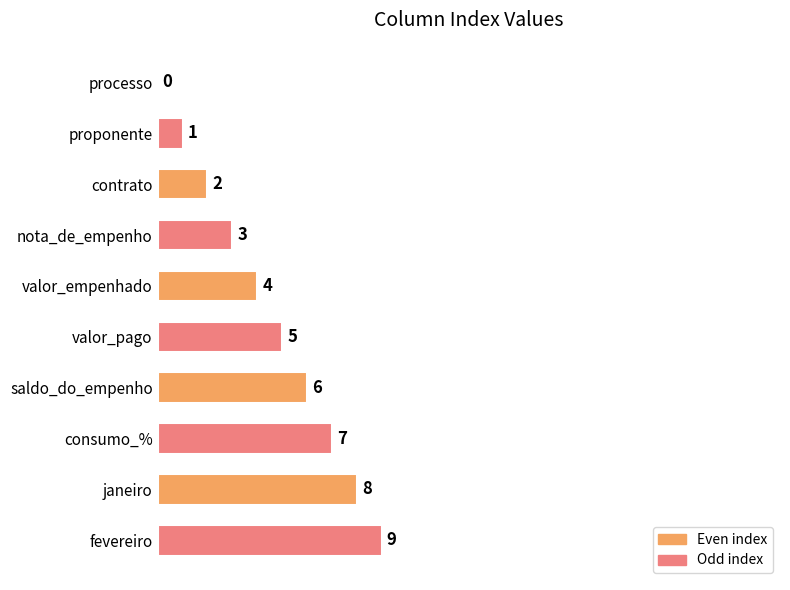

What is the maximum value shown in the chart?

9